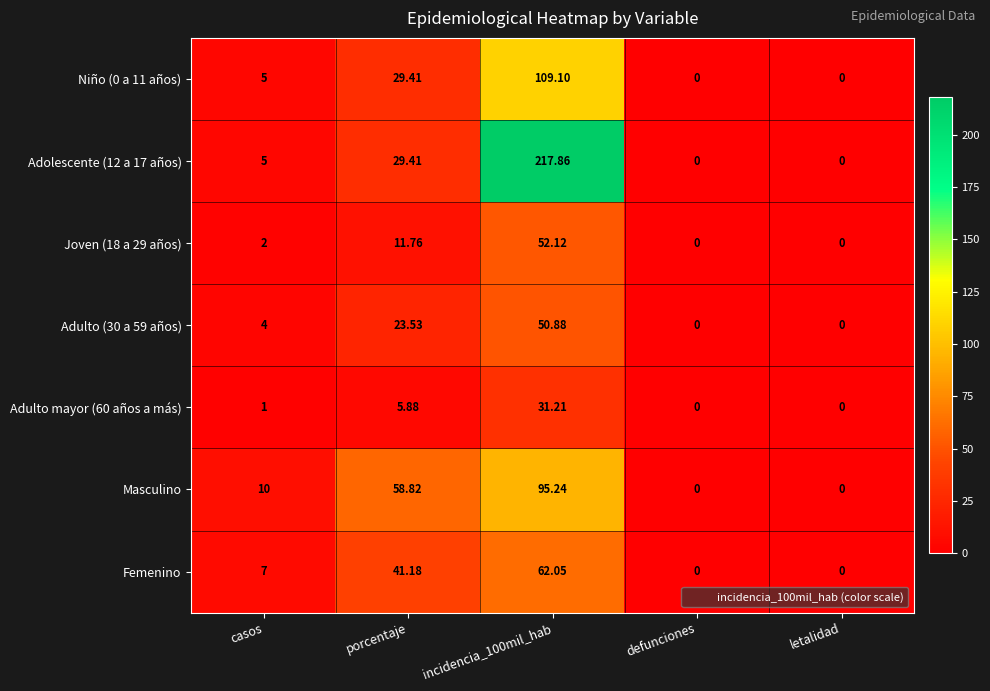

How many data points does each series have?

5